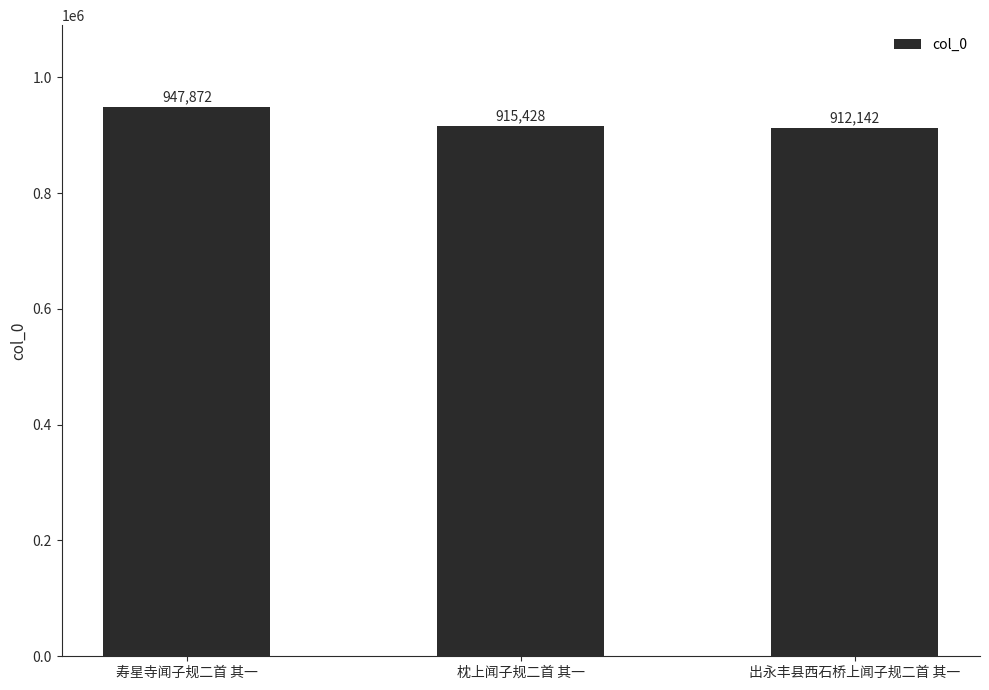

What is the difference between the values at 枕上闻子规二首 其一 and 出永丰县西石桥上闻子规二首 其一?

3286